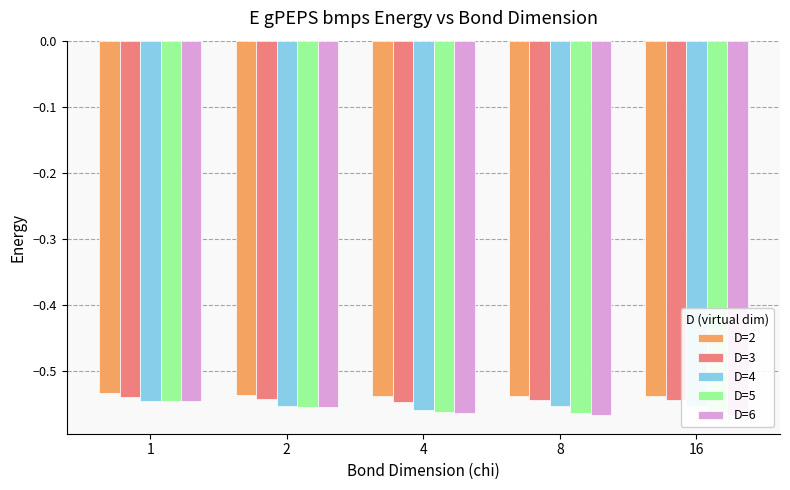

Which category has the highest value in the D=3 series?

1